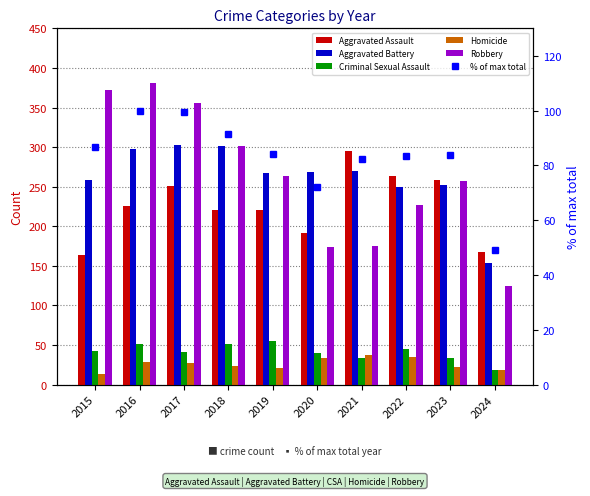

What is the sum of the Homicide values at 2016 and 2022?

63.0